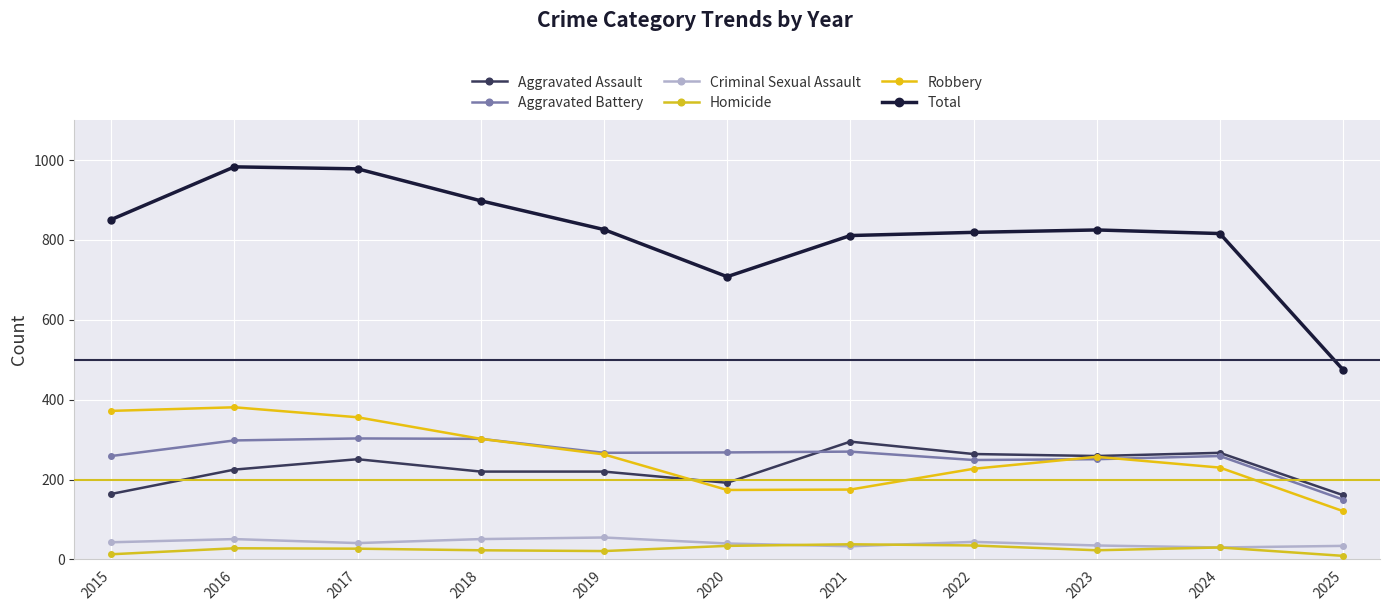

At 2018, list the series in order from smallest to largest.

Homicide, Criminal Sexual Assault, Aggravated Assault, Aggravated Battery, Robbery, Total